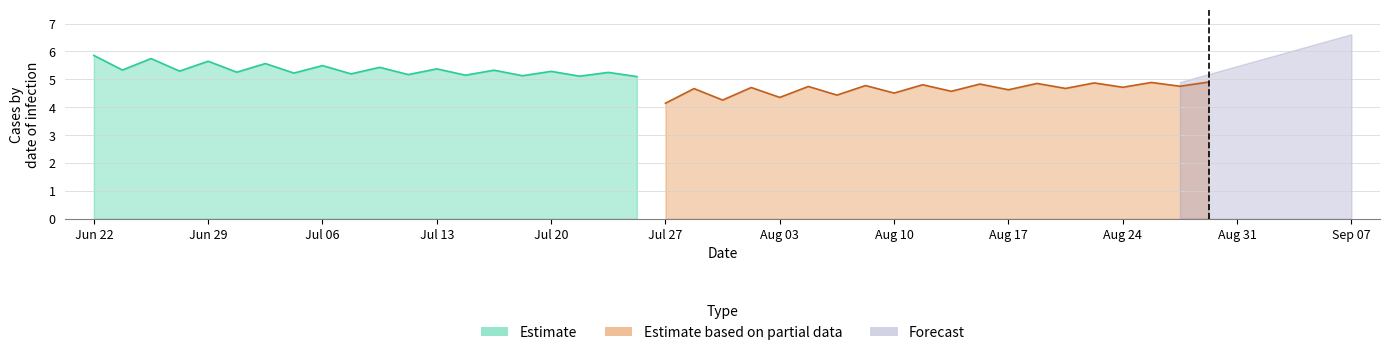

True or false: Estimate and Estimate based on partial data intersect in this chart.

False